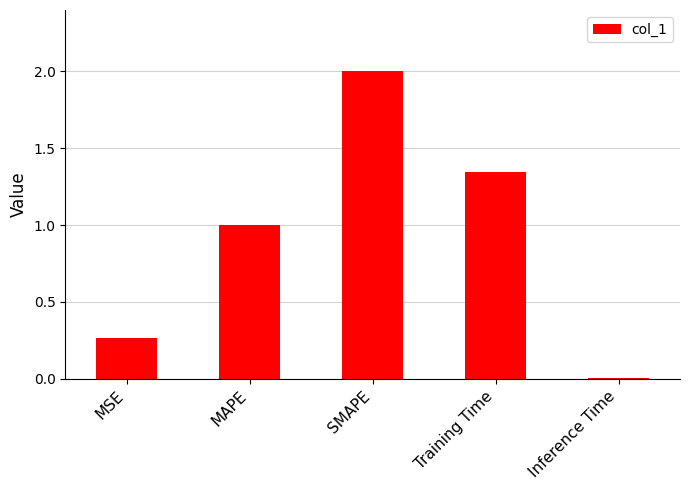

How many values are below 1?

2